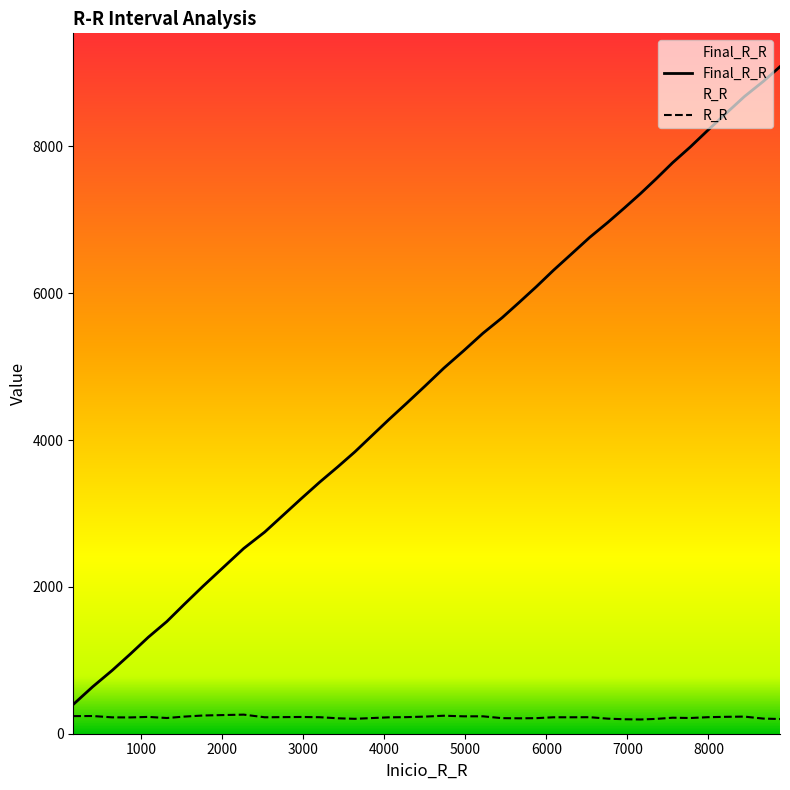

What is the difference between the maximum and minimum values in the Final_R_R series?

8685